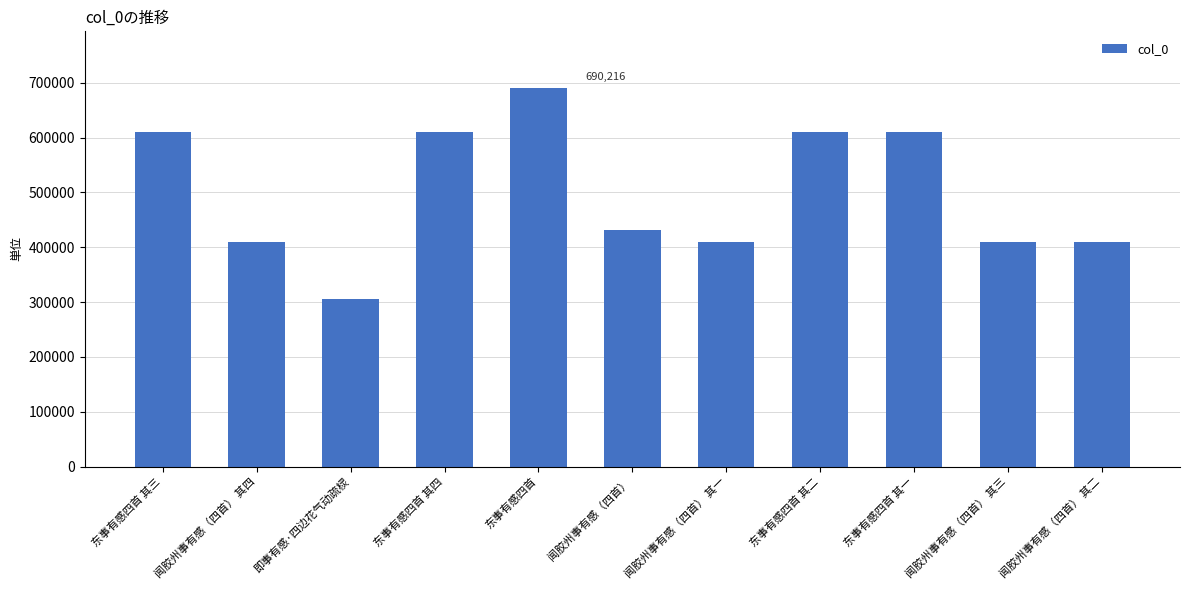

The chart shows a value of 231283 at 东事有感四首 其三. True or false?

False